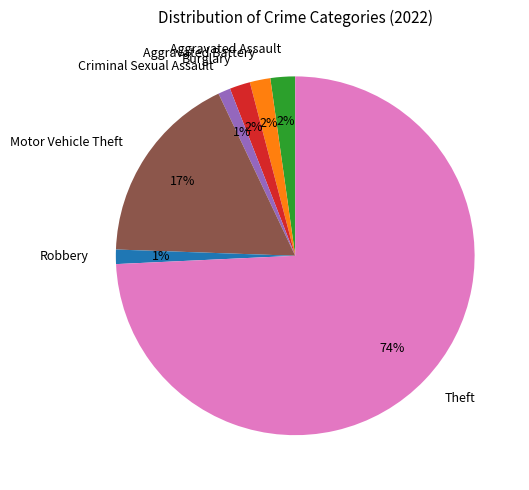

How many segments does this pie chart have?

7